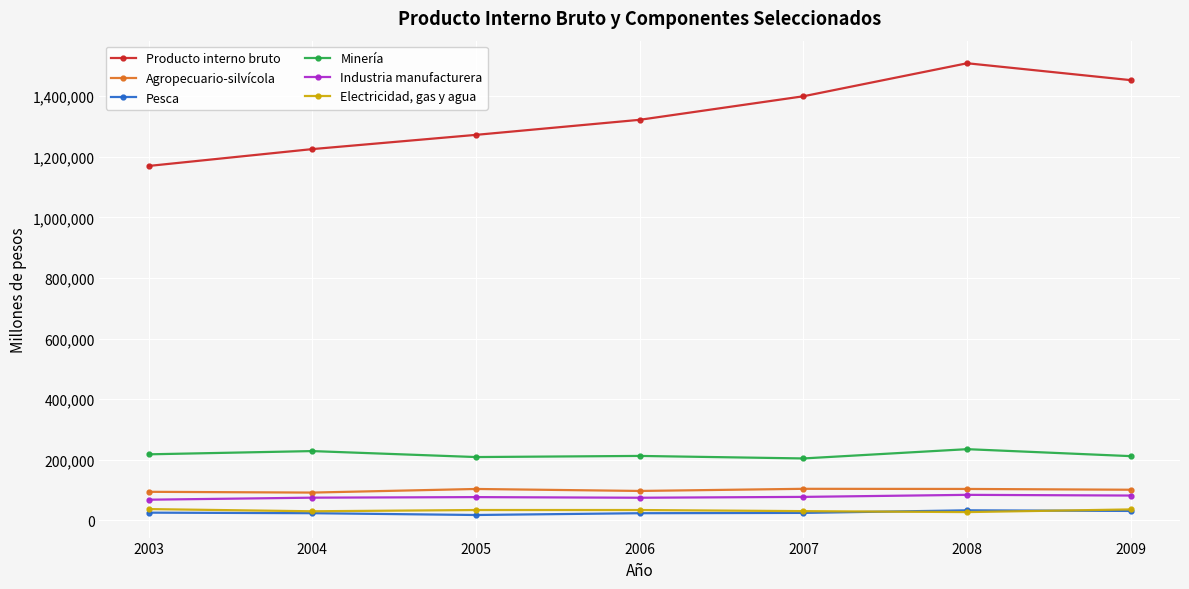

Which series has the largest total across all categories?

Producto interno bruto